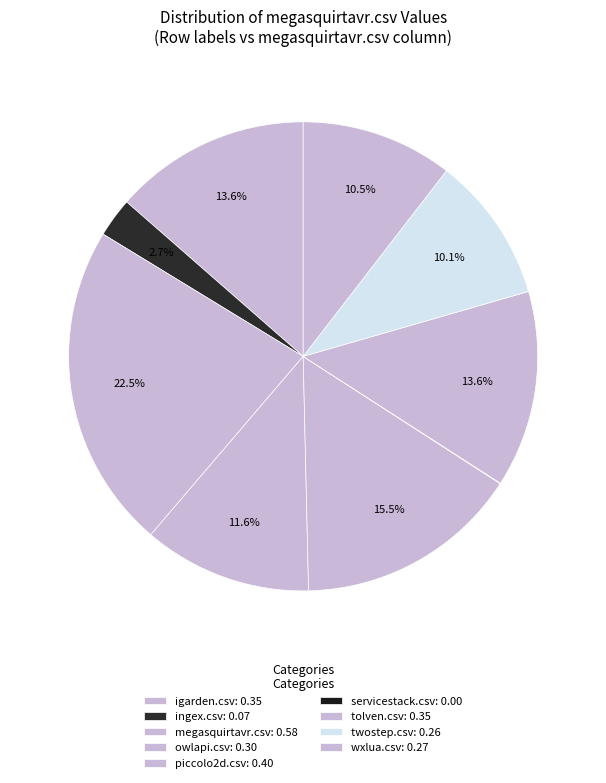

Which slice is the smallest?

servicestack.csv